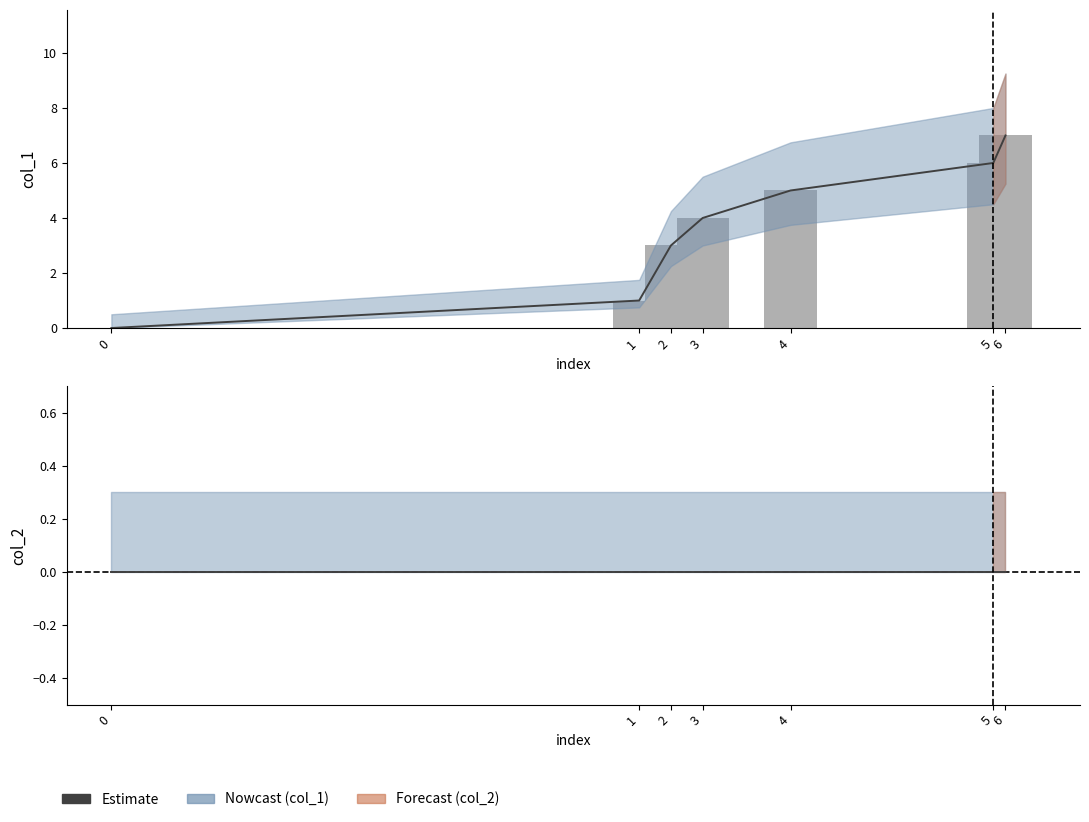

Between 4 and 6, which is larger?

6